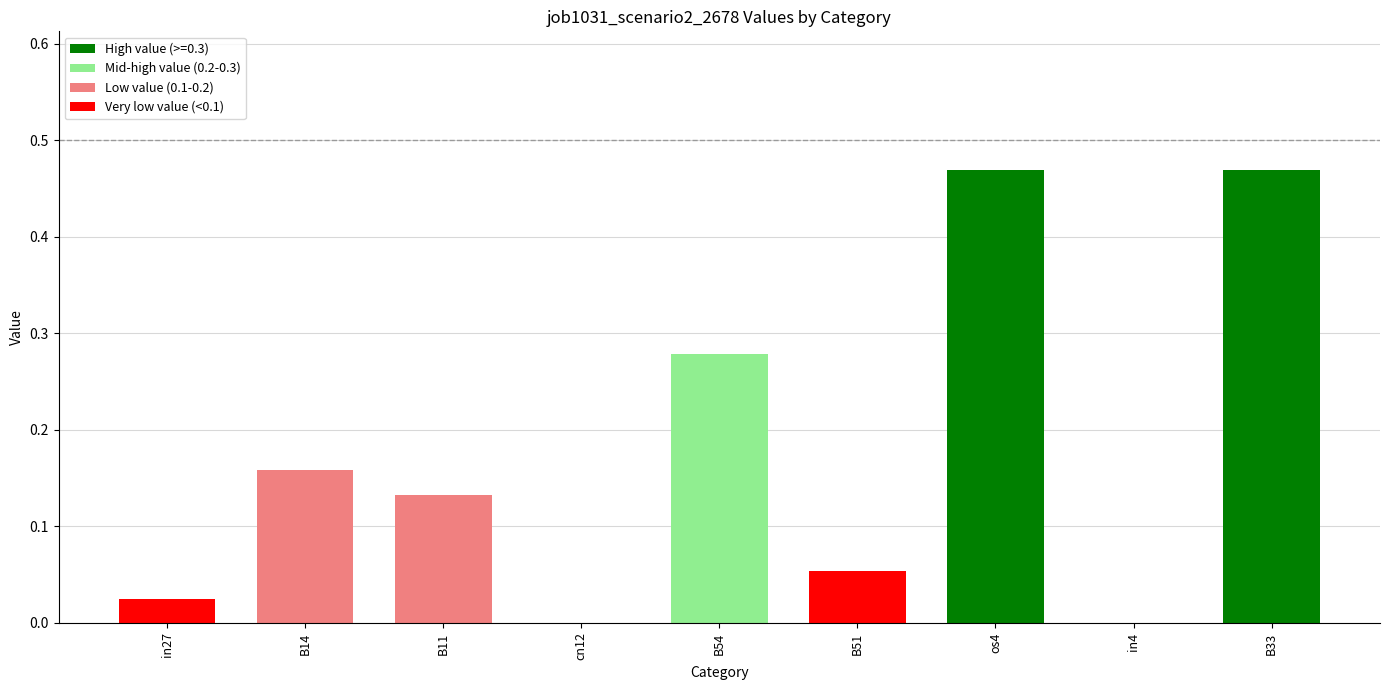

Between B33 and cn12, which is larger?

B33